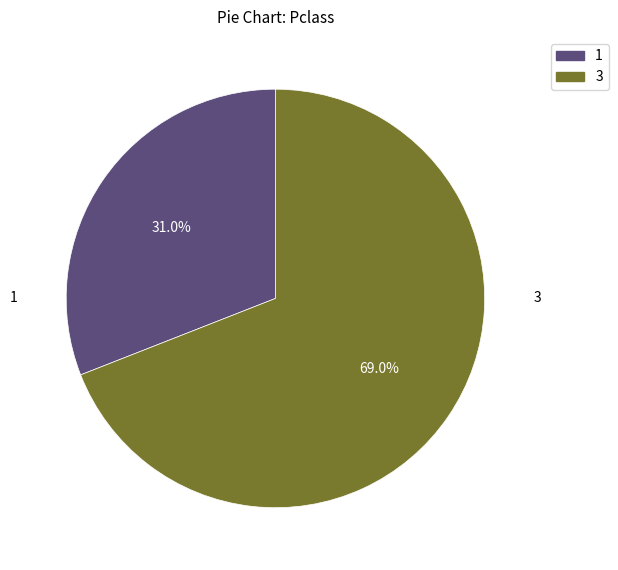

Is there a majority slice in this chart?

Yes